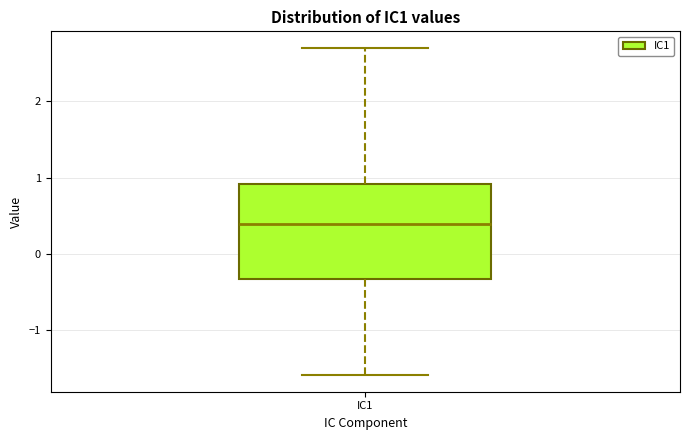

Read this box plot against the y-axis: the position of the median line, the range covered by the box, and the ends of both whiskers. The values are not printed on the chart, so give them approximately, as read against the axis.

median 0.4, box -0.3 to 0.9, whiskers -1.6 to 2.7